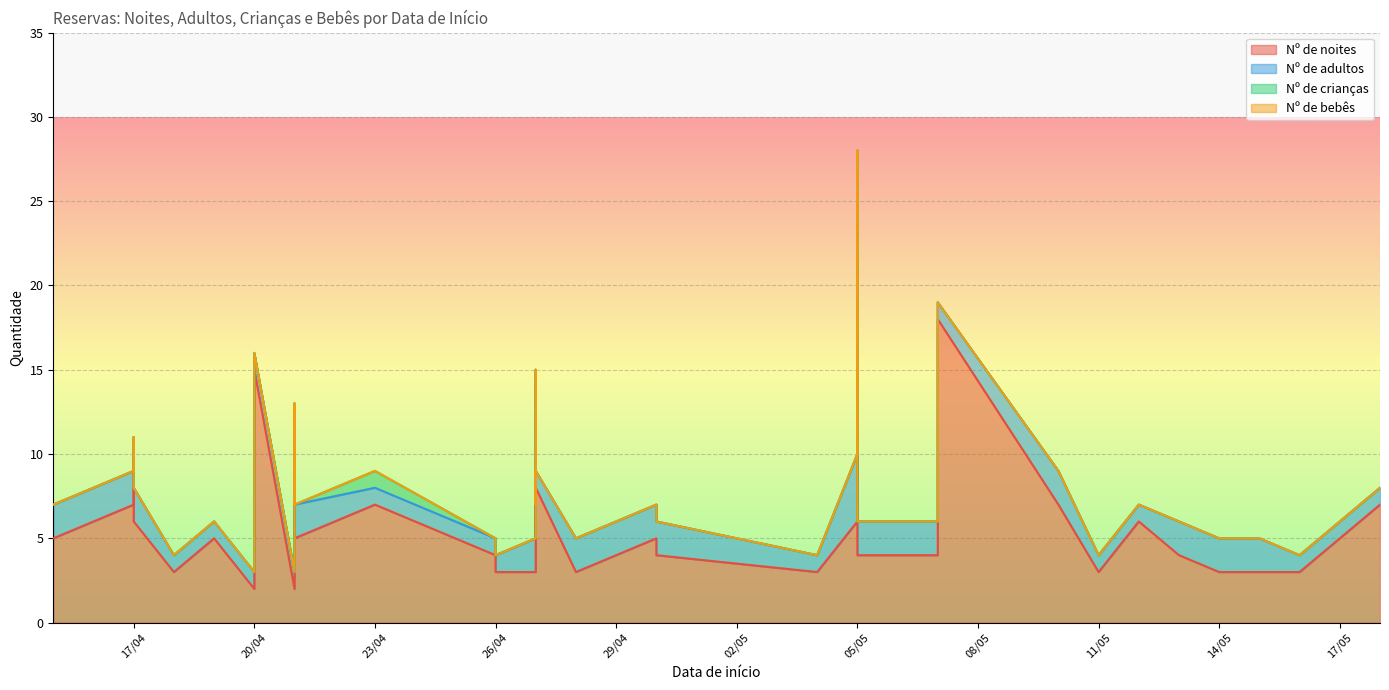

Reading left to right, what are all the values shown in this chart?

Nº de noites: 15/04/2023=5	17/04/2023=7	17/04/2023=10	17/04/2023=9	19/04/2023=5	20/04/2023=2	20/04/2023=15	20/04/2023=4	20/04/2023=3	21/04/2023=2	21/04/2023=12	21/04/2023=5	23/04/2023=7	26/04/2023=4	26/04/2023=4	26/04/2023=3	27/04/2023=3	27/04/2023=14	27/04/2023=5	28/04/2023=3	30/04/2023=5	30/04/2023=4	04/05/2023=3	05/05/2023=27	05/05/2023=6	05/05/2023=4	07/05/2023=4	07/05/2023=18	10/05/2023=7	11/05/2023=3	12/05/2023=6	13/05/2023=4	14/05/2023=3	15/05/2023=3	16/05/2023=3	18/05/2023=7	05/05/2023=7	17/04/2023=6	18/04/2023=3	27/04/2023=8
Nº de adultos: 15/04/2023=2	17/04/2023=2	17/04/2023=1	17/04/2023=2	19/04/2023=1	20/04/2023=1	20/04/2023=1	20/04/2023=2	20/04/2023=1	21/04/2023=1	21/04/2023=1	21/04/2023=2	23/04/2023=1	26/04/2023=1	26/04/2023=1	26/04/2023=1	27/04/2023=2	27/04/2023=1	27/04/2023=2	28/04/2023=2	30/04/2023=2	30/04/2023=2	04/05/2023=1	05/05/2023=1	05/05/2023=4	05/05/2023=2	07/05/2023=2	07/05/2023=1	10/05/2023=2	11/05/2023=1	12/05/2023=1	13/05/2023=2	14/05/2023=2	15/05/2023=2	16/05/2023=1	18/05/2023=1	05/05/2023=1	17/04/2023=2	18/04/2023=1	27/04/2023=1
Nº de crianças: 15/04/2023=0	17/04/2023=0	17/04/2023=0	17/04/2023=0	19/04/2023=0	20/04/2023=0	20/04/2023=0	20/04/2023=0	20/04/2023=0	21/04/2023=0	21/04/2023=0	21/04/2023=0	23/04/2023=1	26/04/2023=0	26/04/2023=0	26/04/2023=0	27/04/2023=0	27/04/2023=0	27/04/2023=0	28/04/2023=0	30/04/2023=0	30/04/2023=0	04/05/2023=0	05/05/2023=0	05/05/2023=0	05/05/2023=0	07/05/2023=0	07/05/2023=0	10/05/2023=0	11/05/2023=0	12/05/2023=0	13/05/2023=0	14/05/2023=0	15/05/2023=0	16/05/2023=0	18/05/2023=0	05/05/2023=0	17/04/2023=0	18/04/2023=0	27/04/2023=0
Nº de bebês: 15/04/2023=0	17/04/2023=0	17/04/2023=0	17/04/2023=0	19/04/2023=0	20/04/2023=0	20/04/2023=0	20/04/2023=0	20/04/2023=0	21/04/2023=0	21/04/2023=0	21/04/2023=0	23/04/2023=0	26/04/2023=0	26/04/2023=0	26/04/2023=0	27/04/2023=0	27/04/2023=0	27/04/2023=0	28/04/2023=0	30/04/2023=0	30/04/2023=0	04/05/2023=0	05/05/2023=0	05/05/2023=0	05/05/2023=0	07/05/2023=0	07/05/2023=0	10/05/2023=0	11/05/2023=0	12/05/2023=0	13/05/2023=0	14/05/2023=0	15/05/2023=0	16/05/2023=0	18/05/2023=0	05/05/2023=0	17/04/2023=0	18/04/2023=0	27/04/2023=0